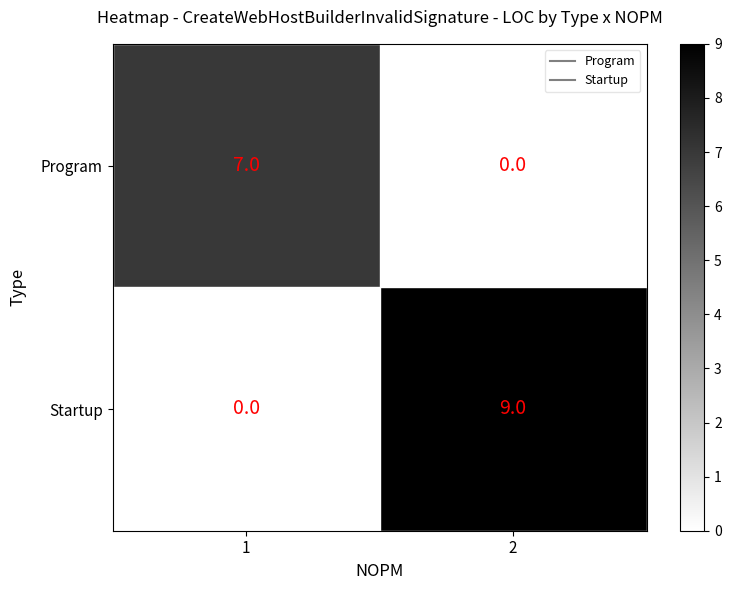

What is the sum of all Program values?

7